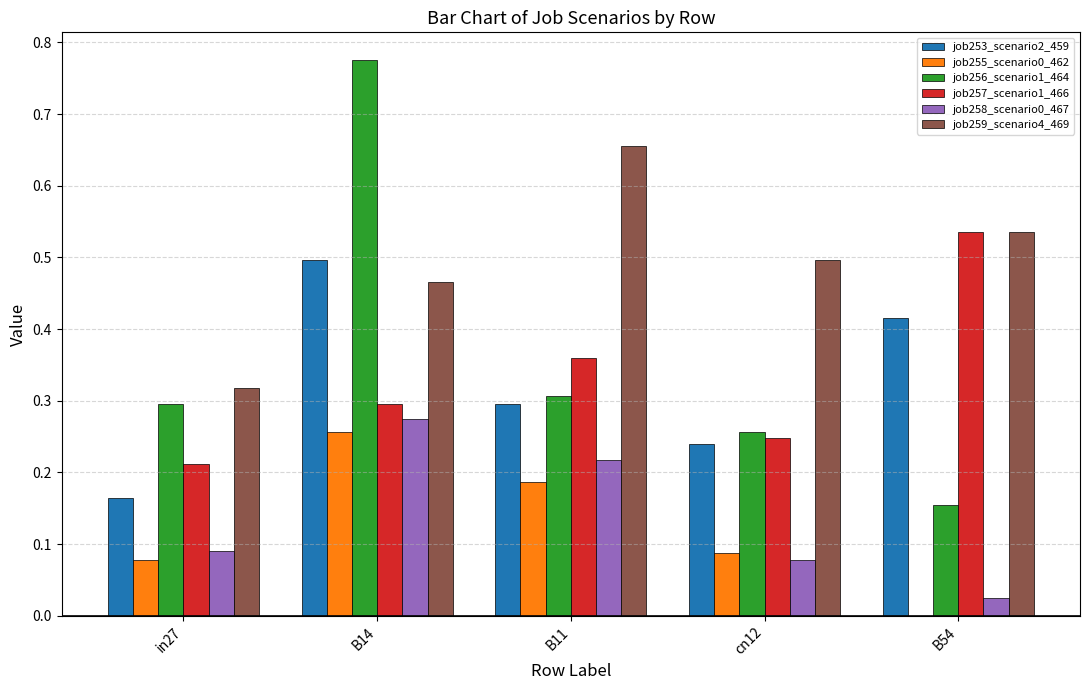

Which category has the highest value in the job256_scenario1_464 series?

B14